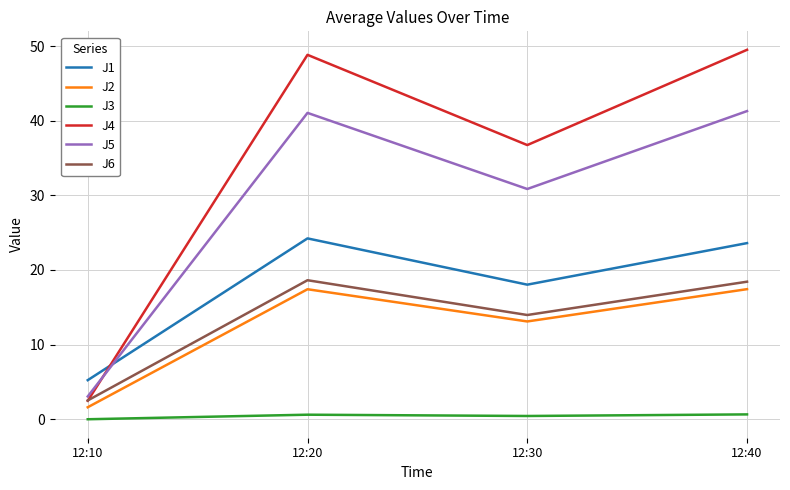

Which series has the widest spread of values?

J4